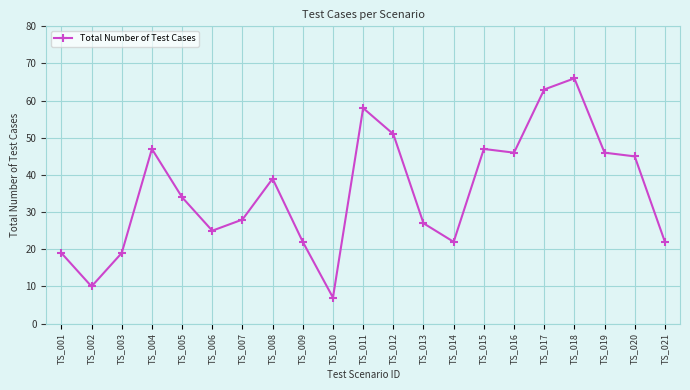

Reading left to right, extract all data points from this chart.

TS_001=19	TS_002=10	TS_003=19	TS_004=47	TS_005=34	TS_006=25	TS_007=28	TS_008=39	TS_009=22	TS_010=7	TS_011=58	TS_012=51	TS_013=27	TS_014=22	TS_015=47	TS_016=46	TS_017=63	TS_018=66	TS_019=46	TS_020=45	TS_021=22